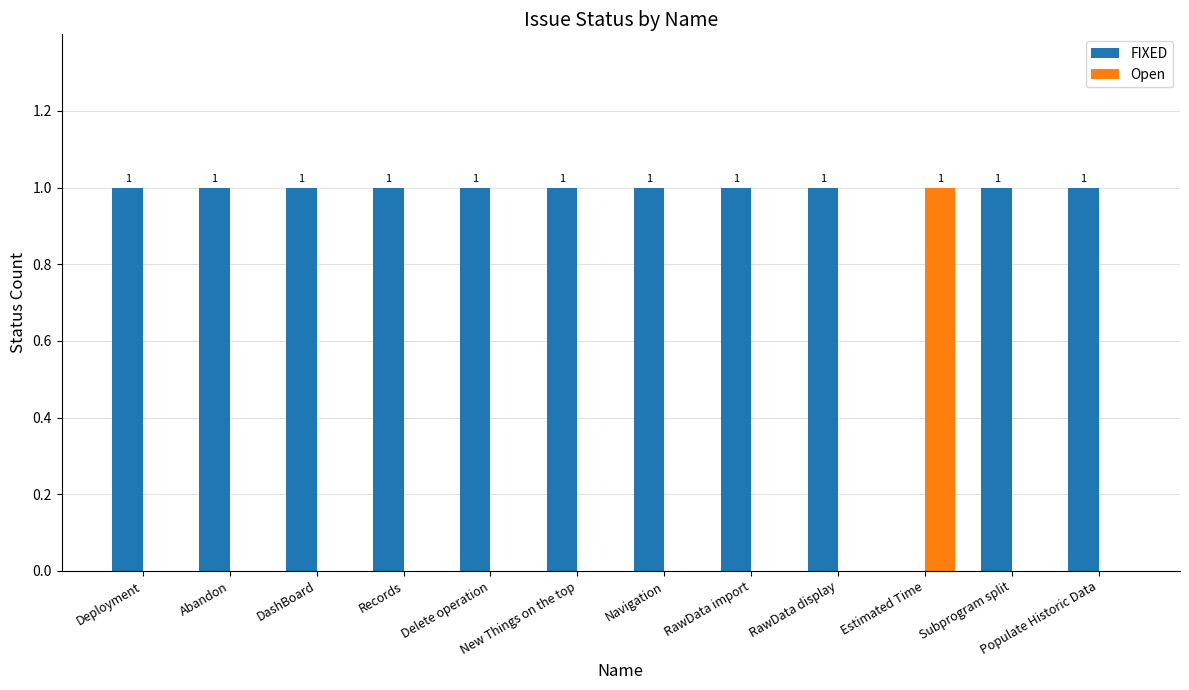

Is the value of Open at Abandon greater than the value of FIXED at Deployment?

No